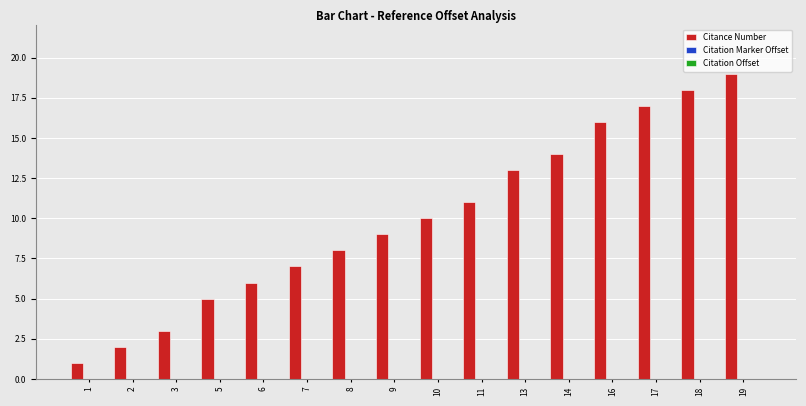

What is the sum of all values?

159